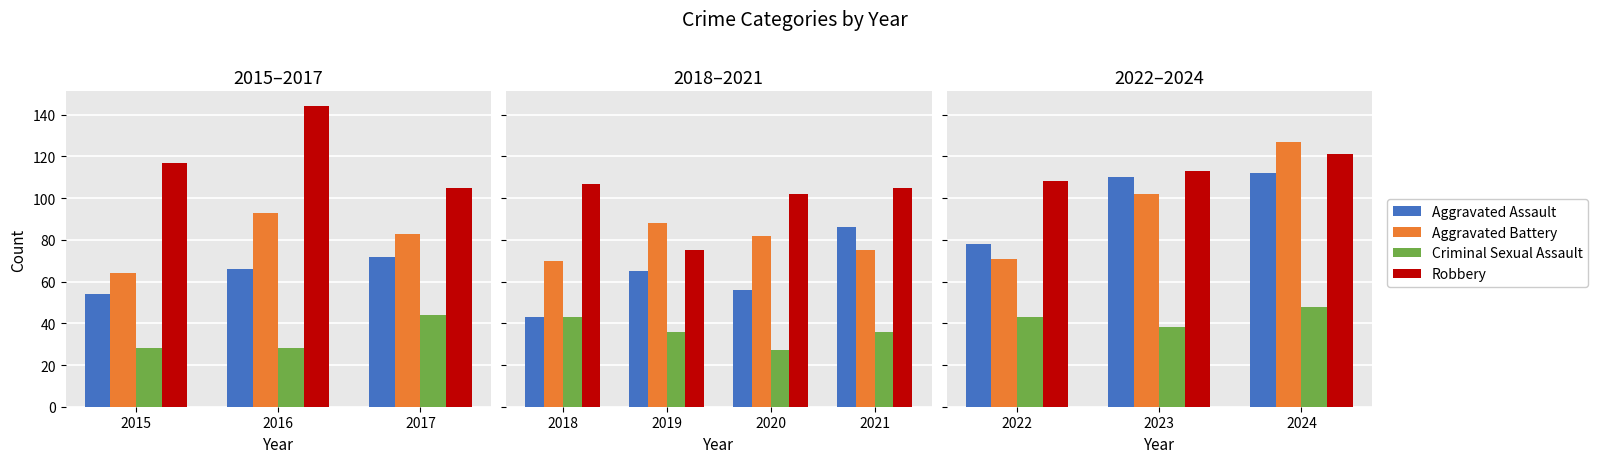

What are all the series names shown in the legend?

Aggravated Assault, Aggravated Battery, Criminal Sexual Assault, Robbery